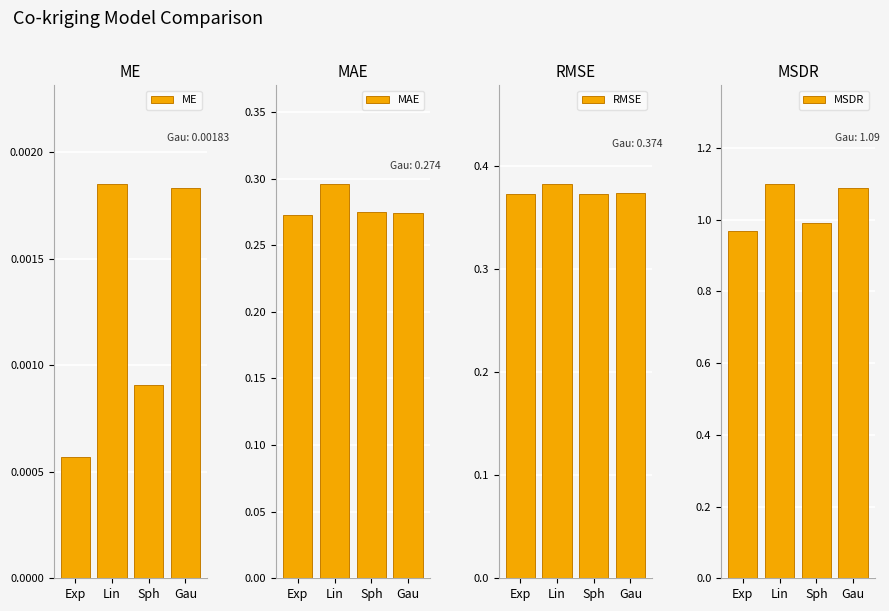

Which category has the lowest value in the MAE series?

Exp